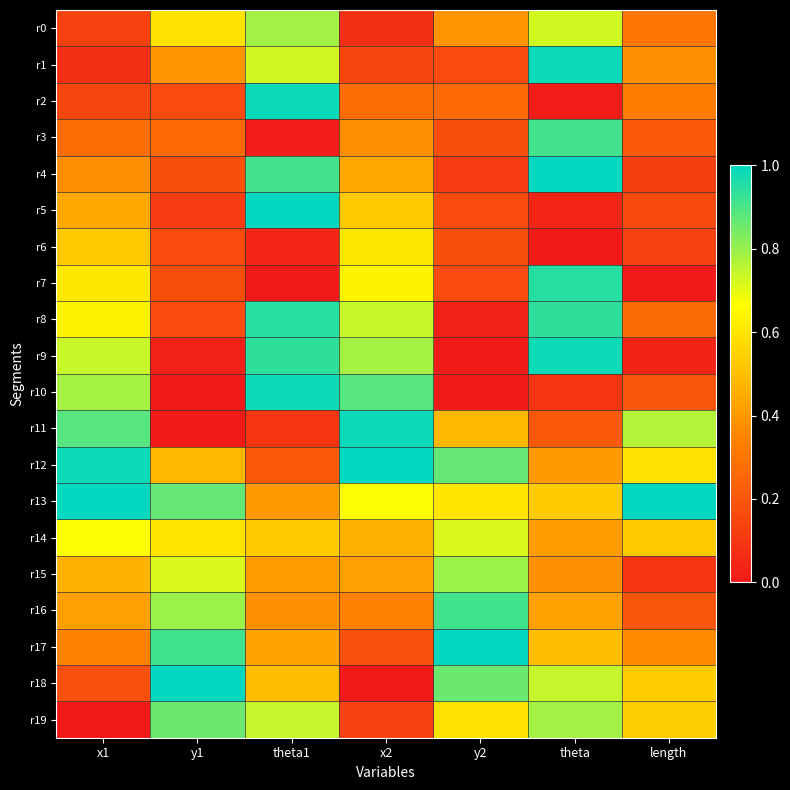

Rank the series at theta from highest to lowest value.

r4, r1, r9, r7, r8, r3, r19, r18, r0, r13, r17, r16, r14, r12, r15, r11, r10, r5, r2, r6